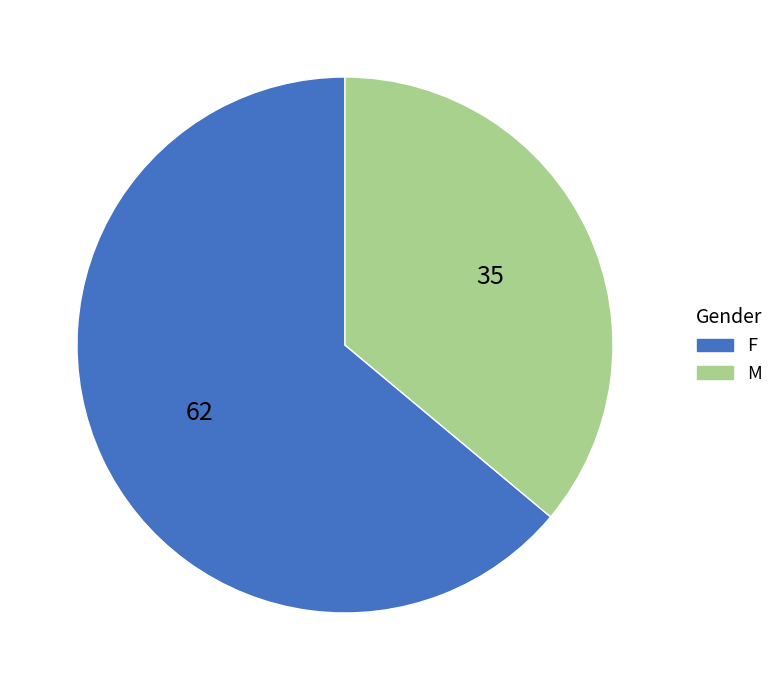

Does any single category account for the majority?

Yes